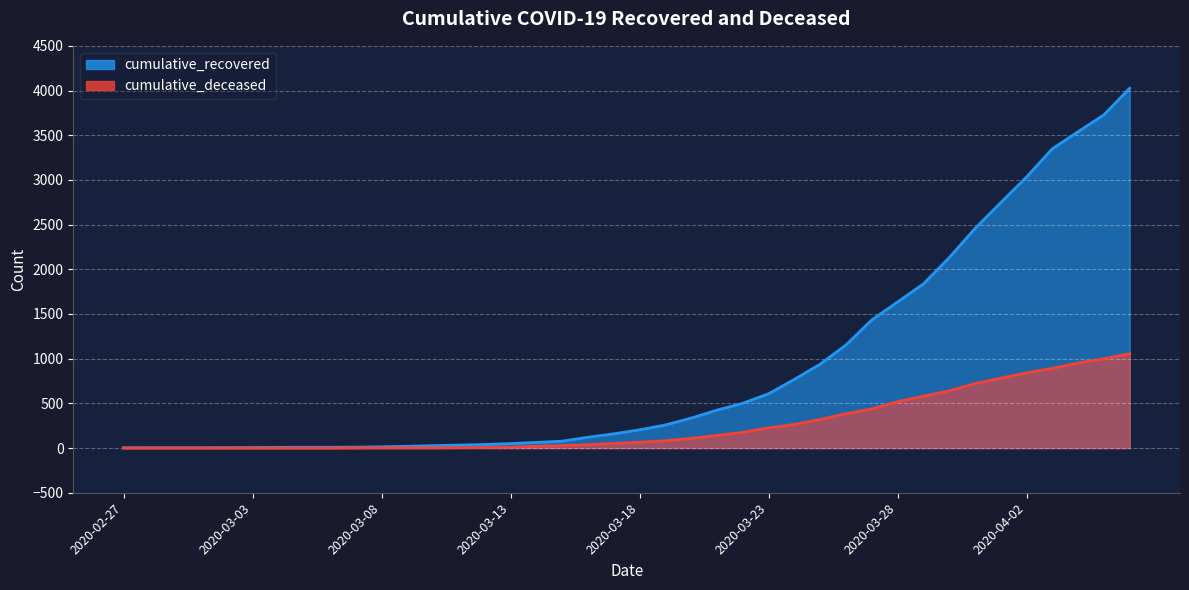

Does the chart display data point markers on the line(s)?

No